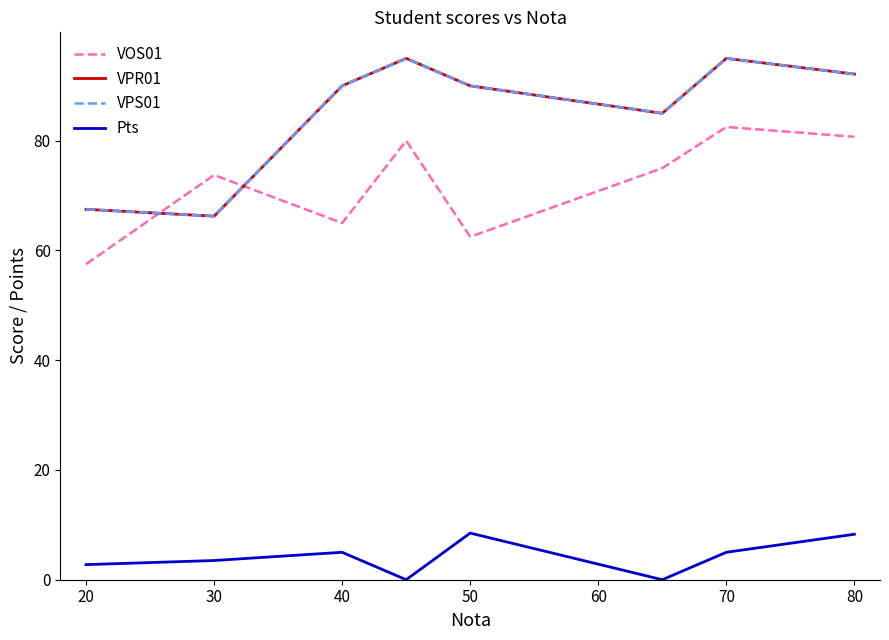

Does the chart display data point markers on the line(s)?

No